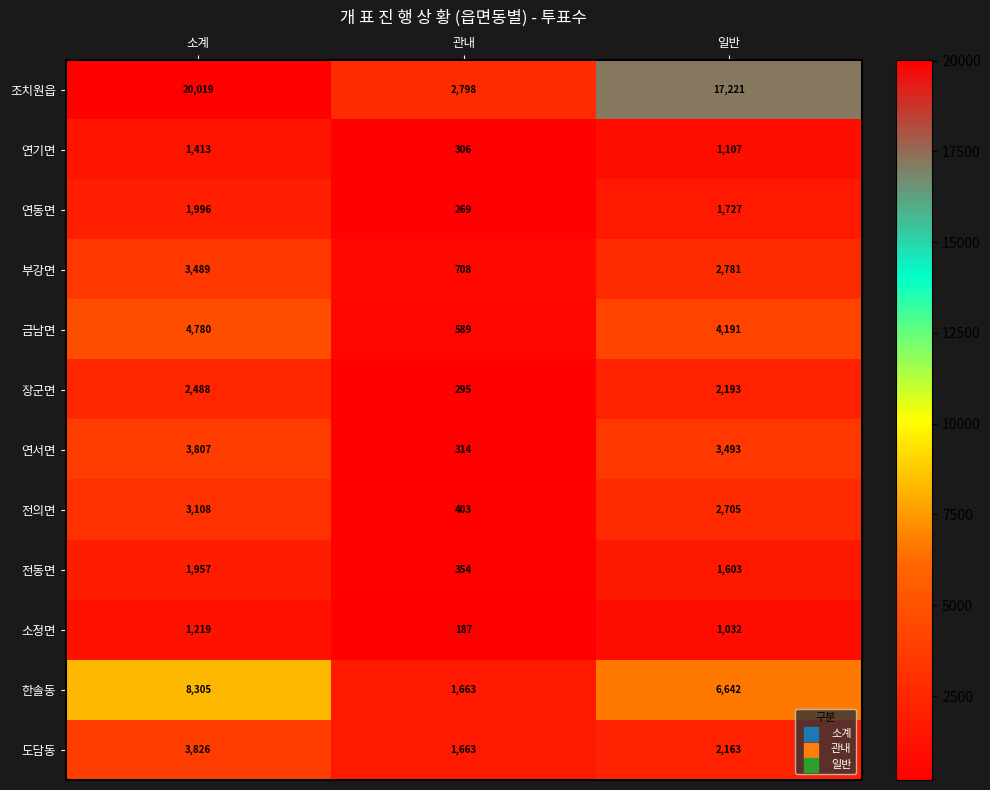

Which series changed the most between 소계 and 일반?

조치원읍